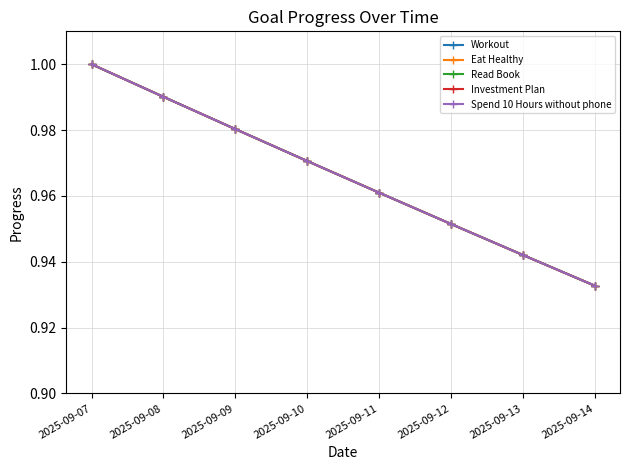

Between 2025-09-10 and 2025-09-09, which is larger?

2025-09-09